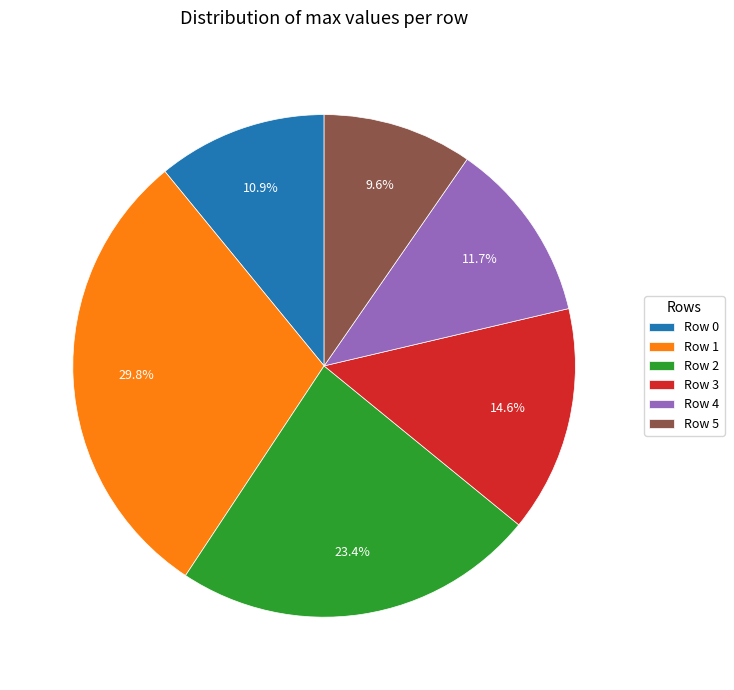

Which slice is the largest?

Row 1